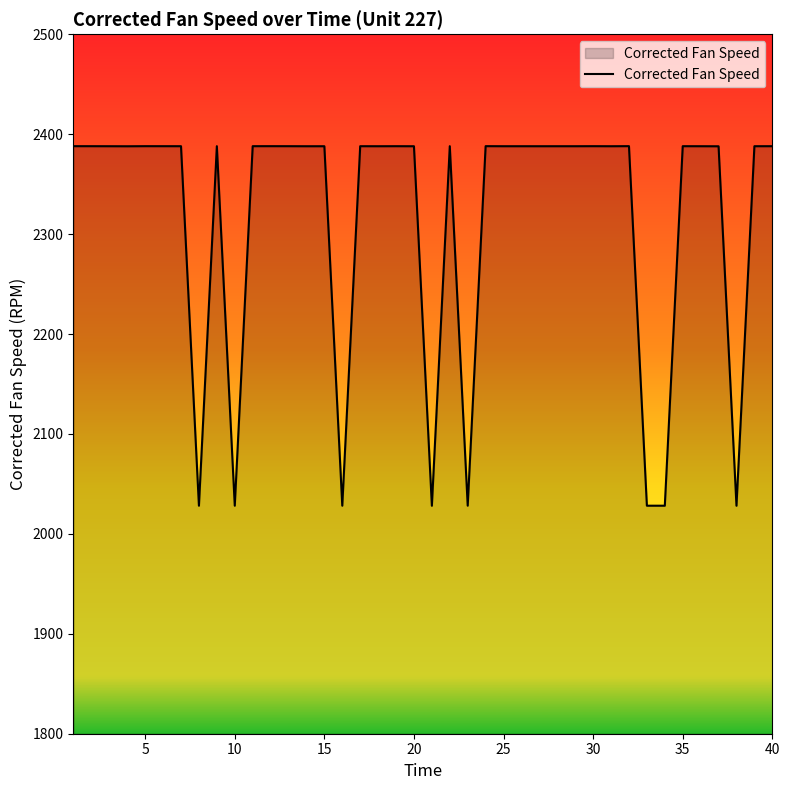

What is the maximum value shown in the chart?

2388.1